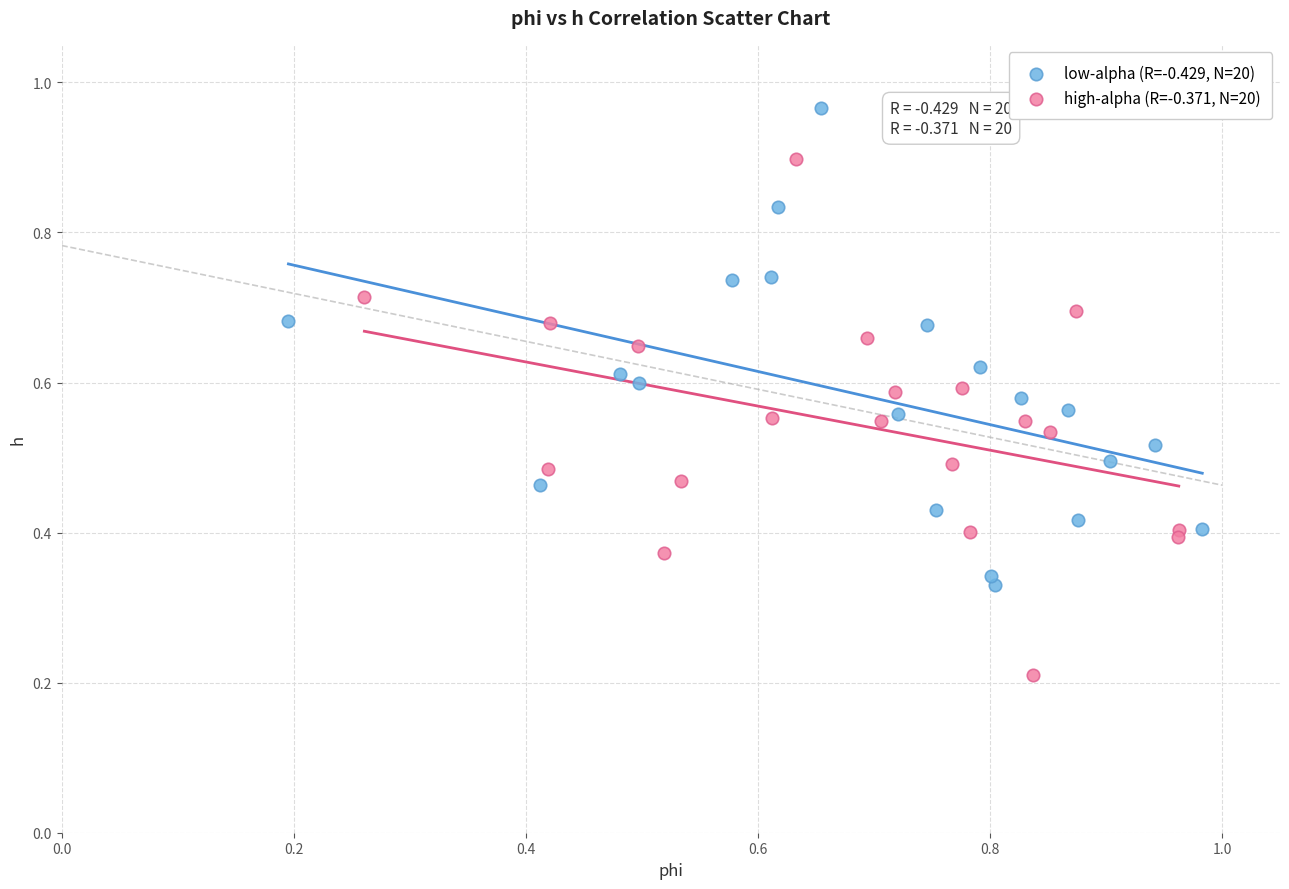

What are all the series names shown in the legend?

low-alpha (R=-0.429, N=20), high-alpha (R=-0.371, N=20)